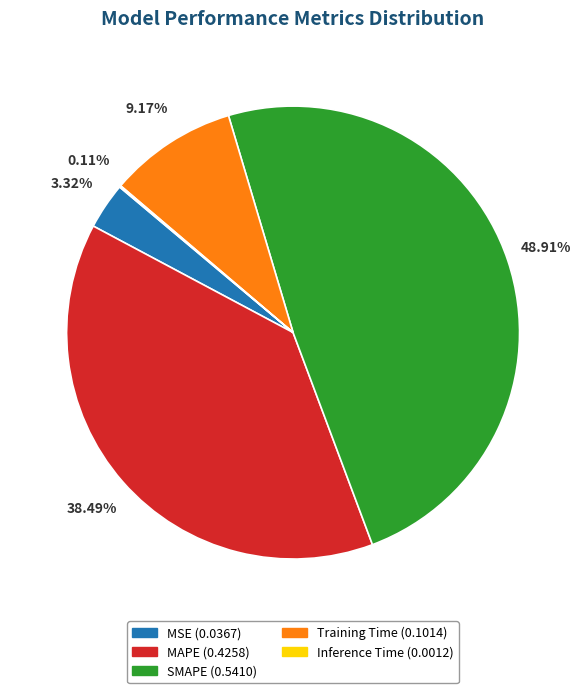

To the nearest percent, what is the combined percentage of MSE and MAPE?

42%